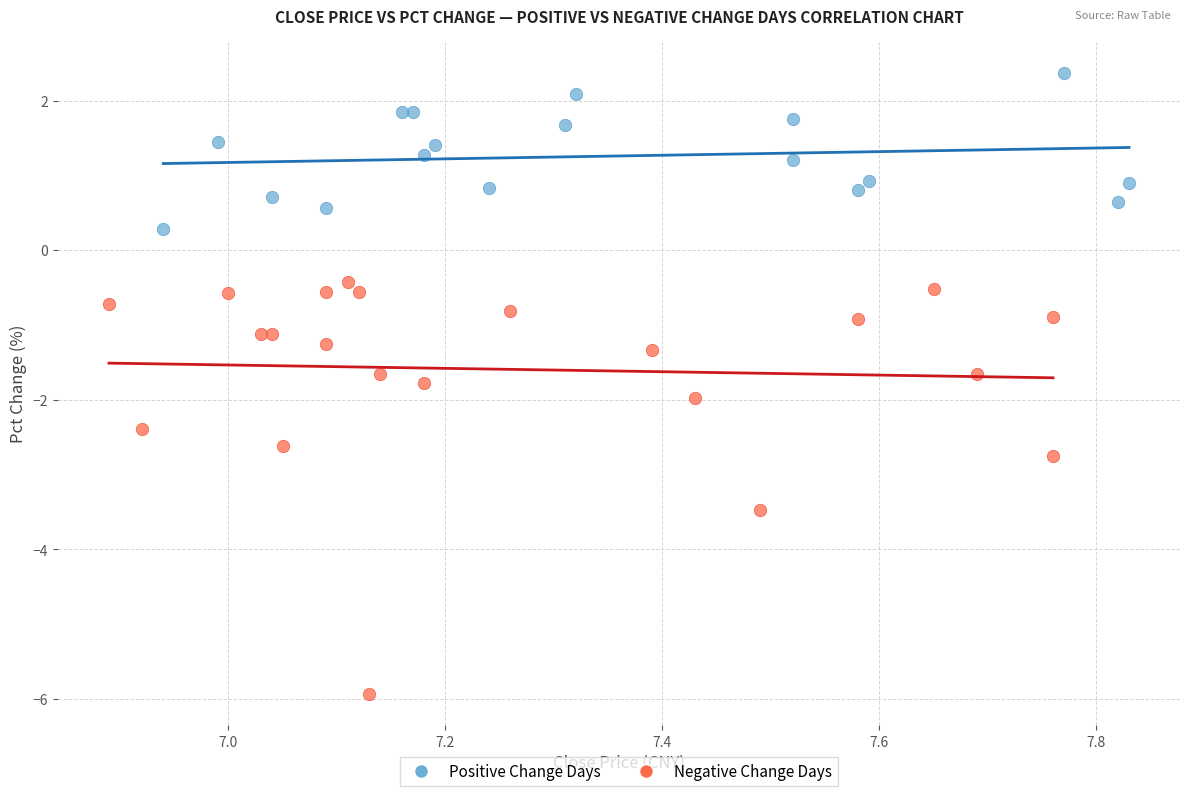

What are all the series names shown in the legend?

Positive Change Days, Negative Change Days